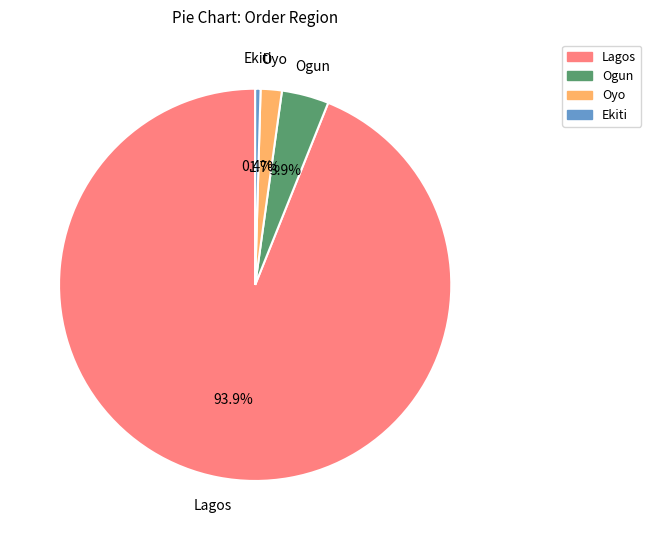

Does any single category account for the majority?

Yes